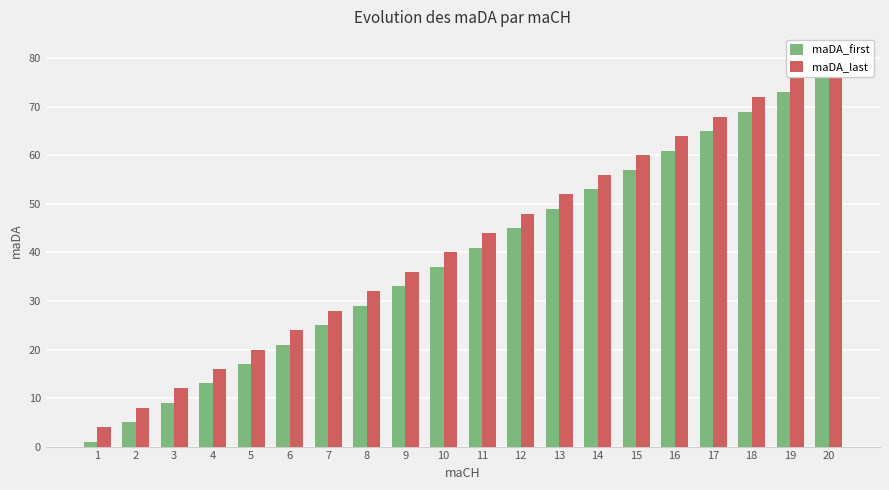

What are all the series names shown in the legend?

maDA_first, maDA_last